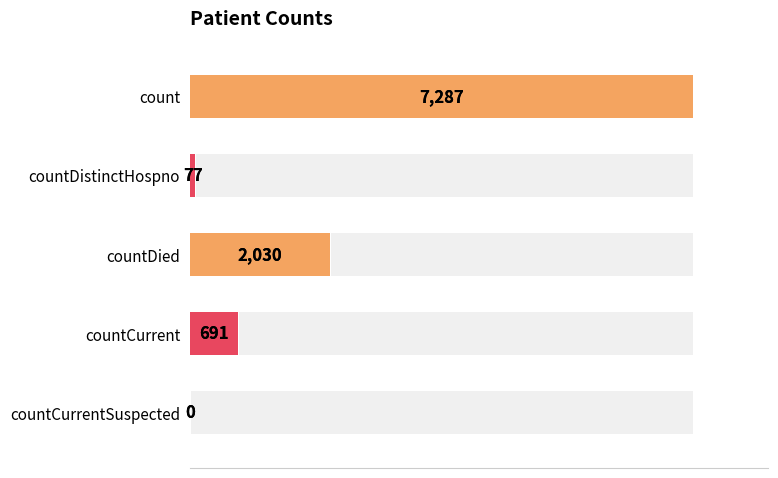

How many bars are there in total?

5